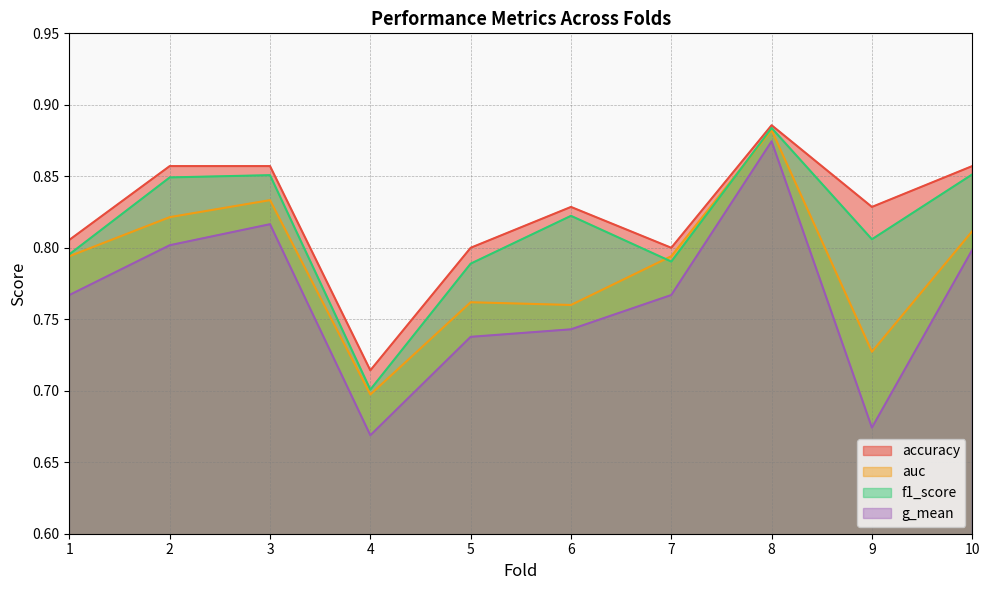

What is the difference between the maximum and minimum values in the accuracy series?

0.2